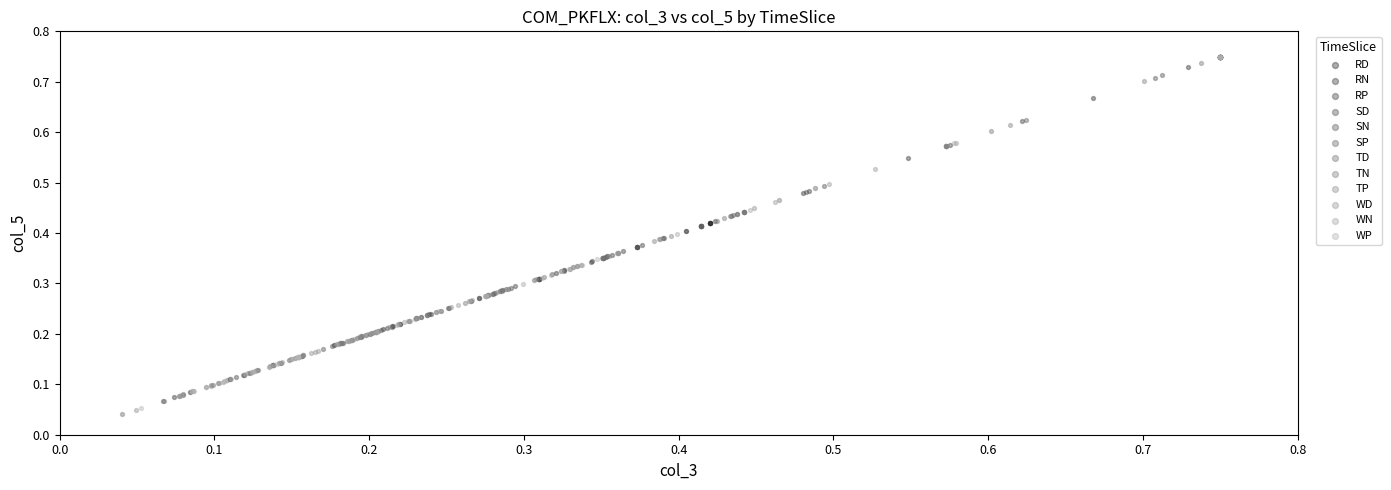

Which series has the widest spread of Y values?

SP